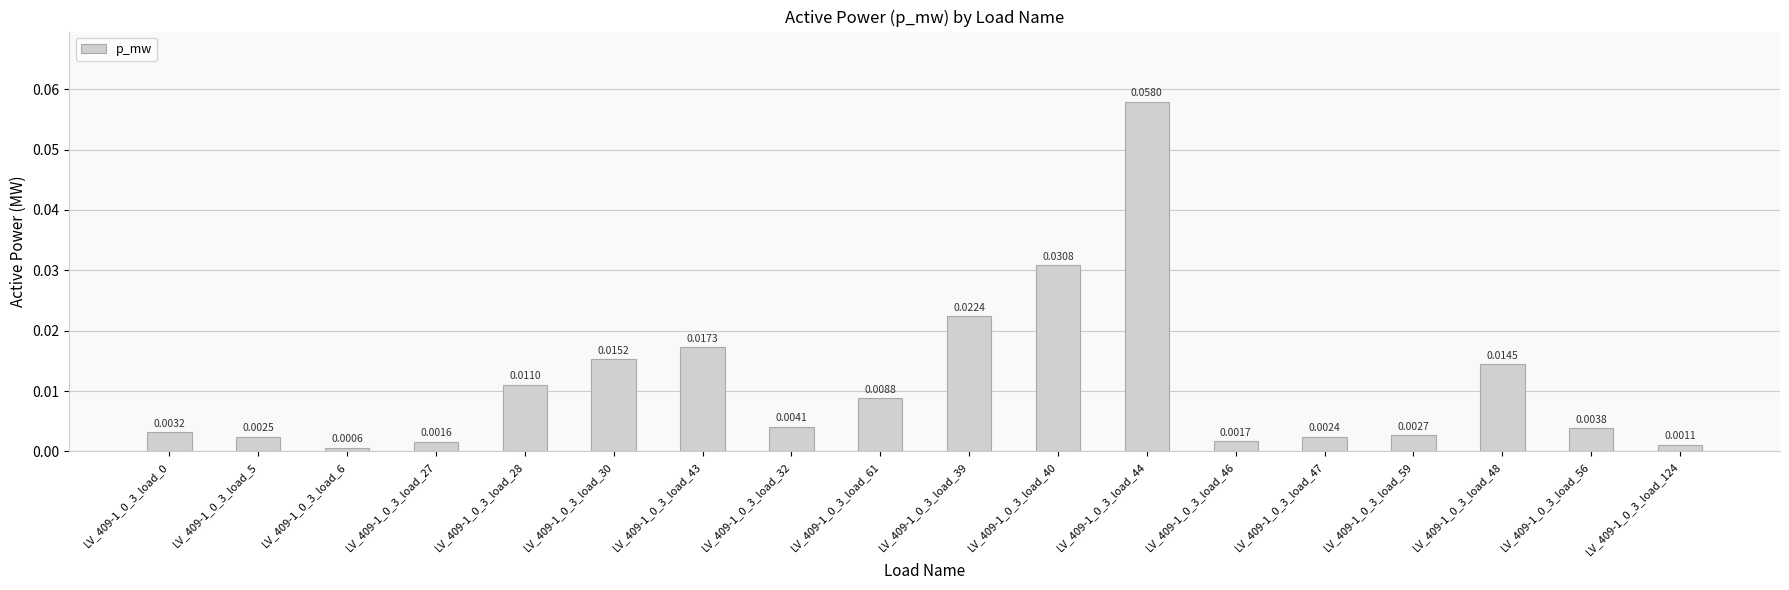

Count the number of data series in this chart.

1